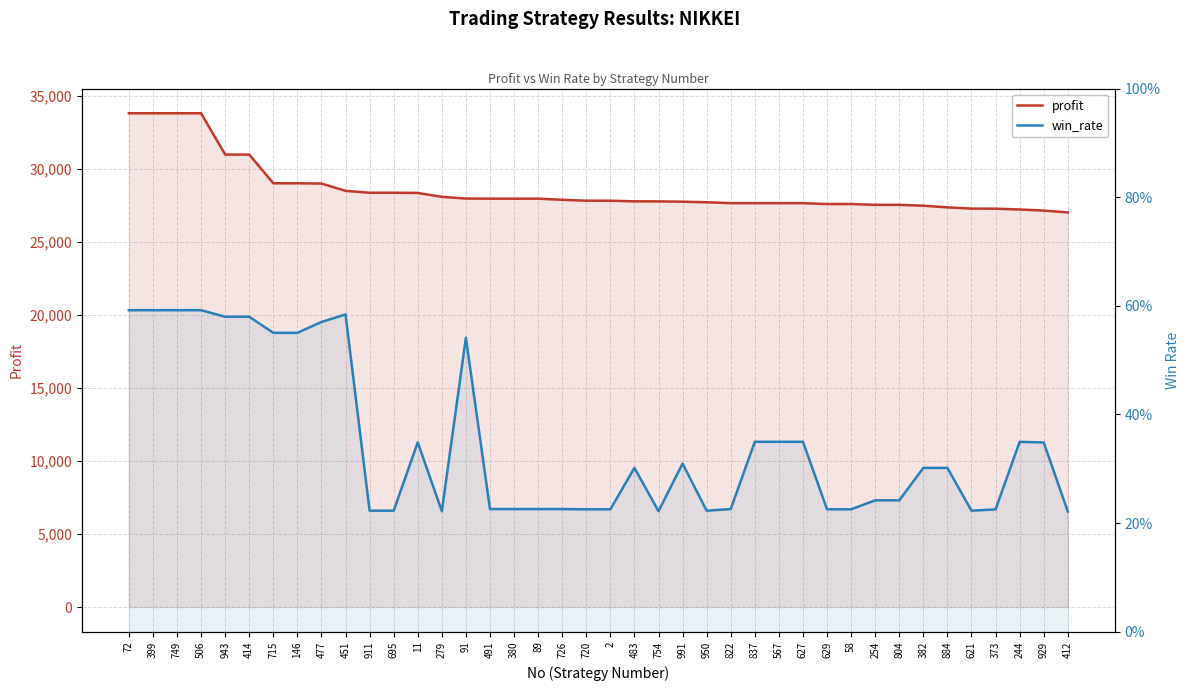

What is the total value across all series at 950?

27732.2